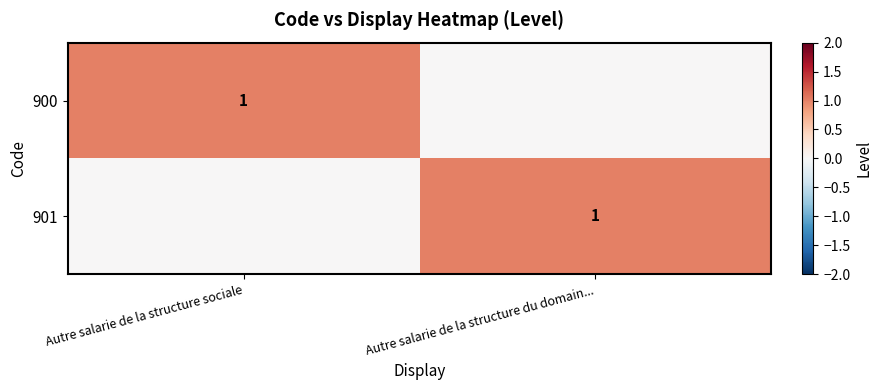

True or false: 900 has a value of 2 at Autre salarie de la structure sociale.

False